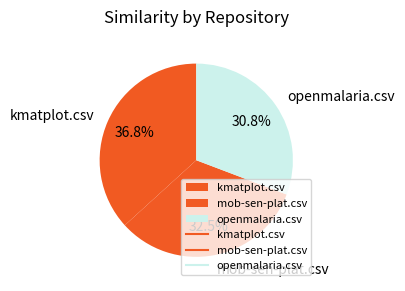

Which slice is the smallest?

openmalaria.csv